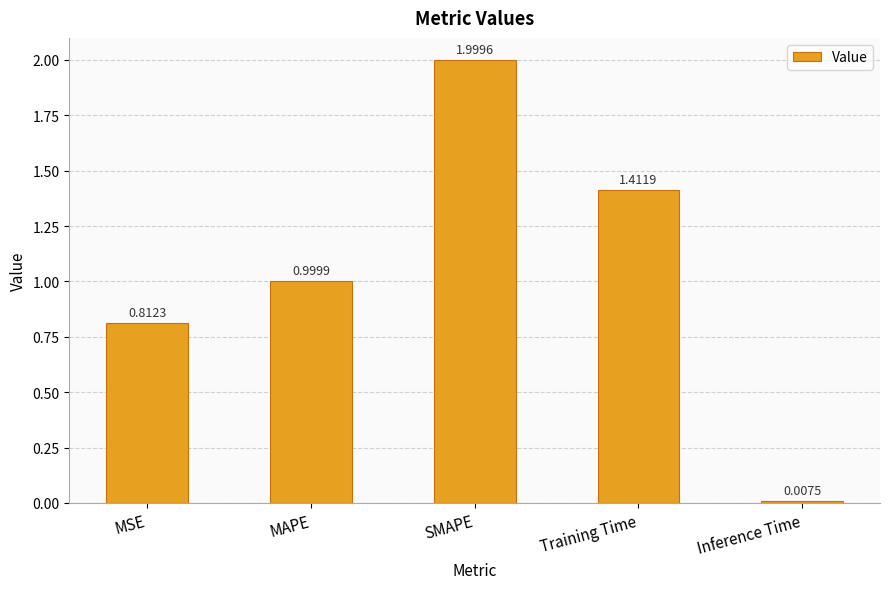

Which label corresponds to the largest value in the chart?

SMAPE